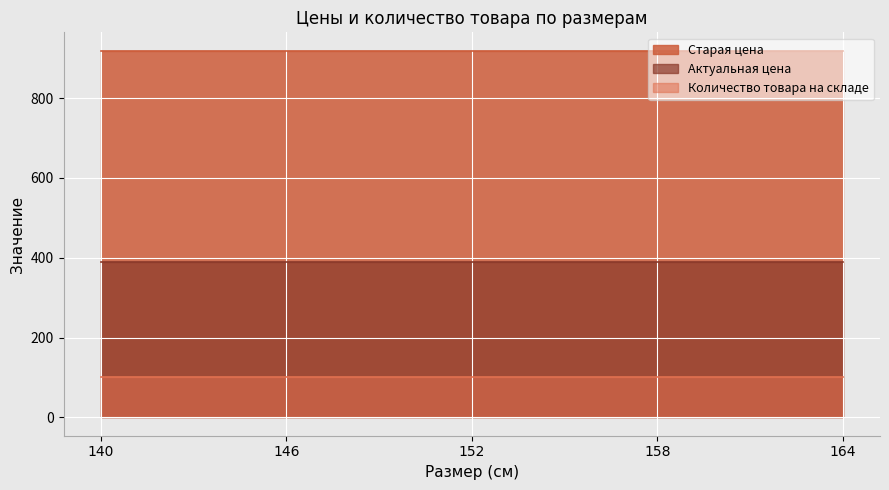

True or false: Старая цена and Количество товара на складе cross at least once.

False